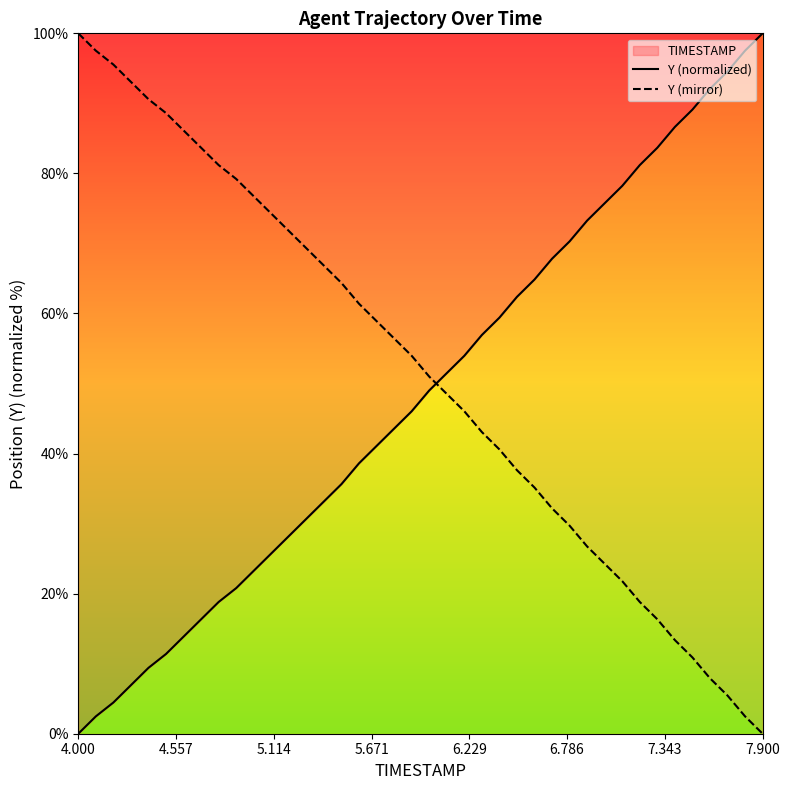

Count the number of data series in this chart.

2